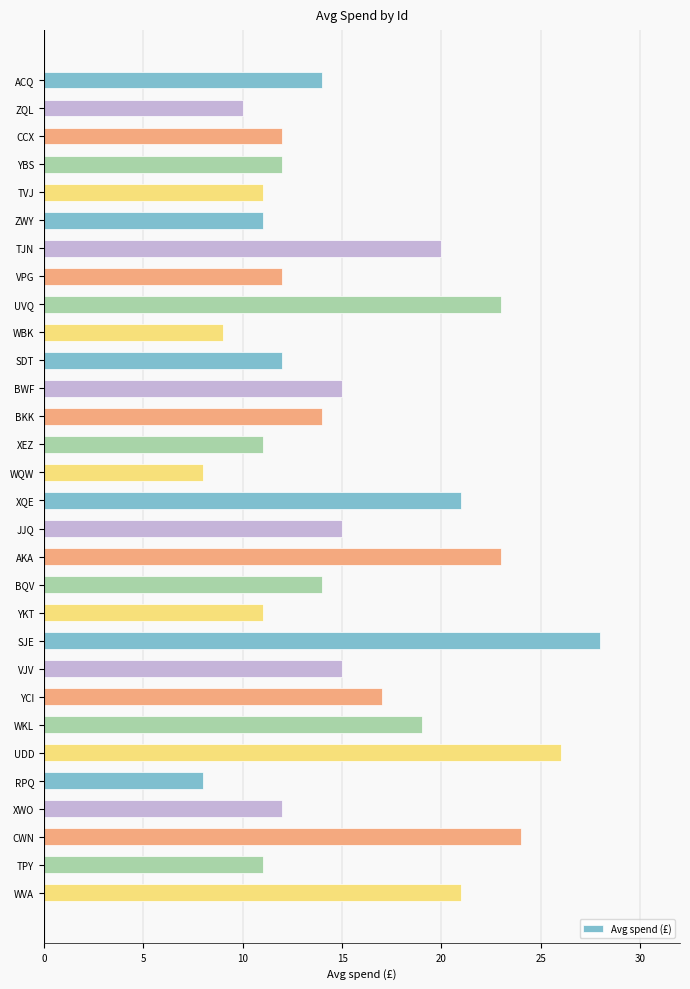

What is the sum of all values?

459